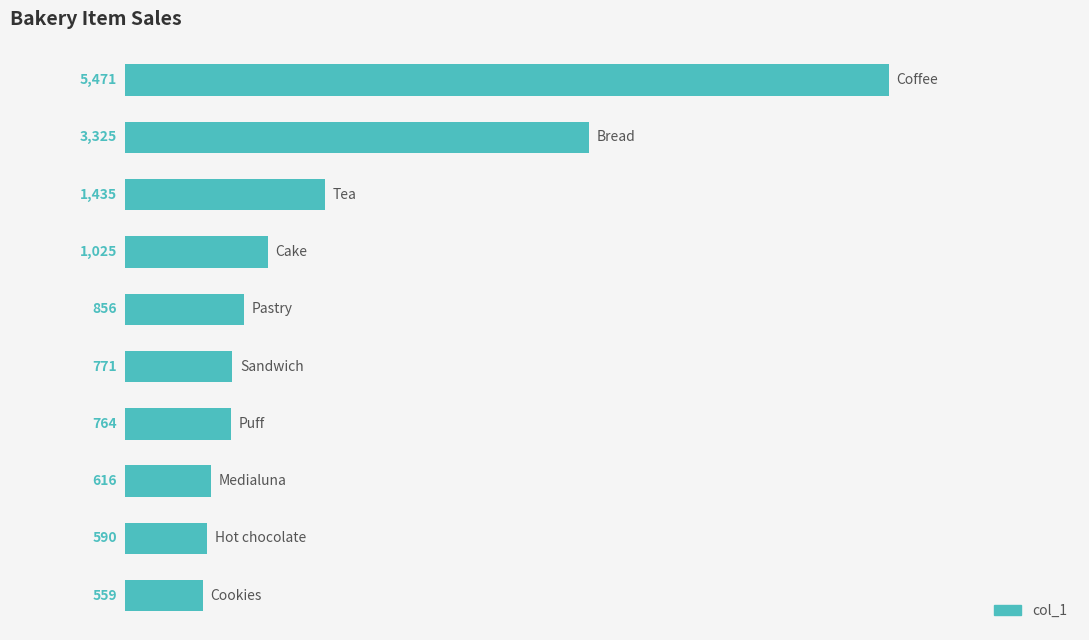

How many data points are less than 856?

5